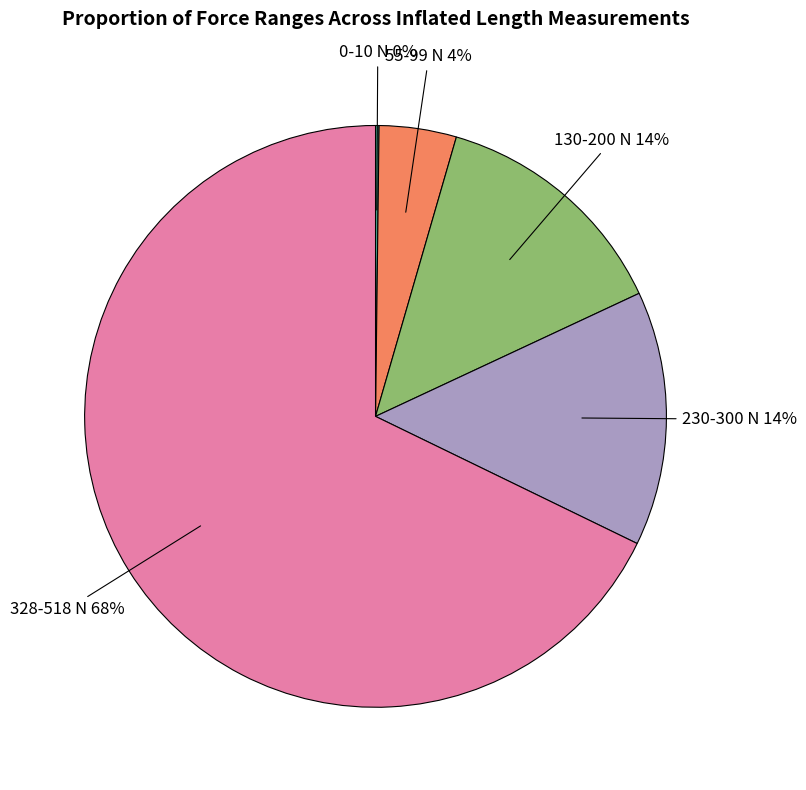

What percentage is the 328-518 N slice, to the nearest percent?

68%